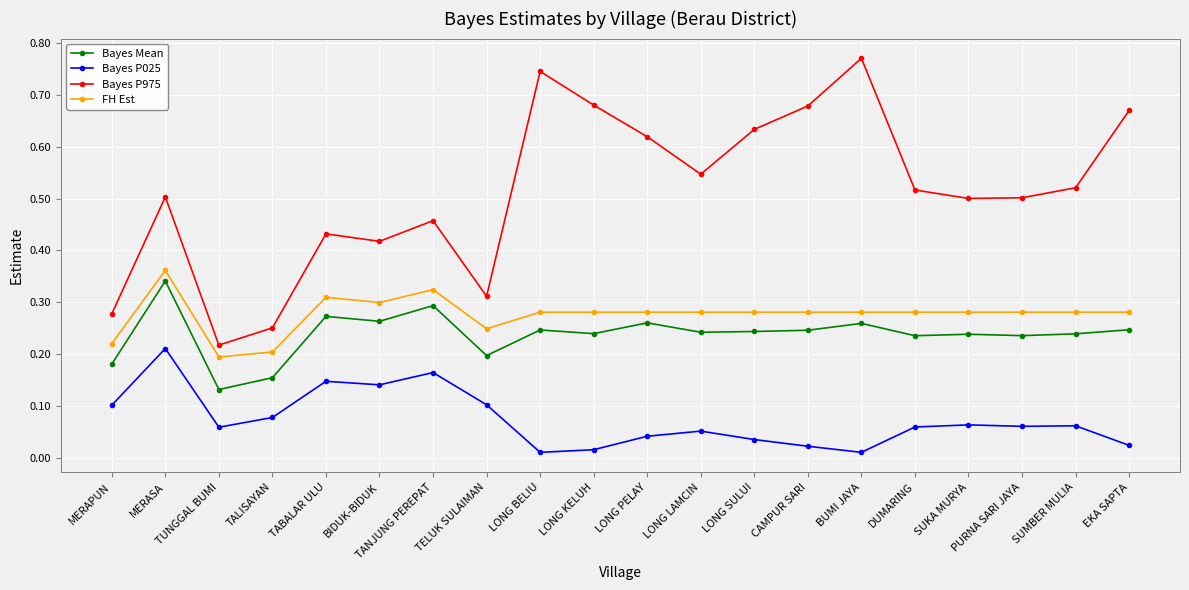

True or false: FH Est and Bayes Mean cross at least once.

False